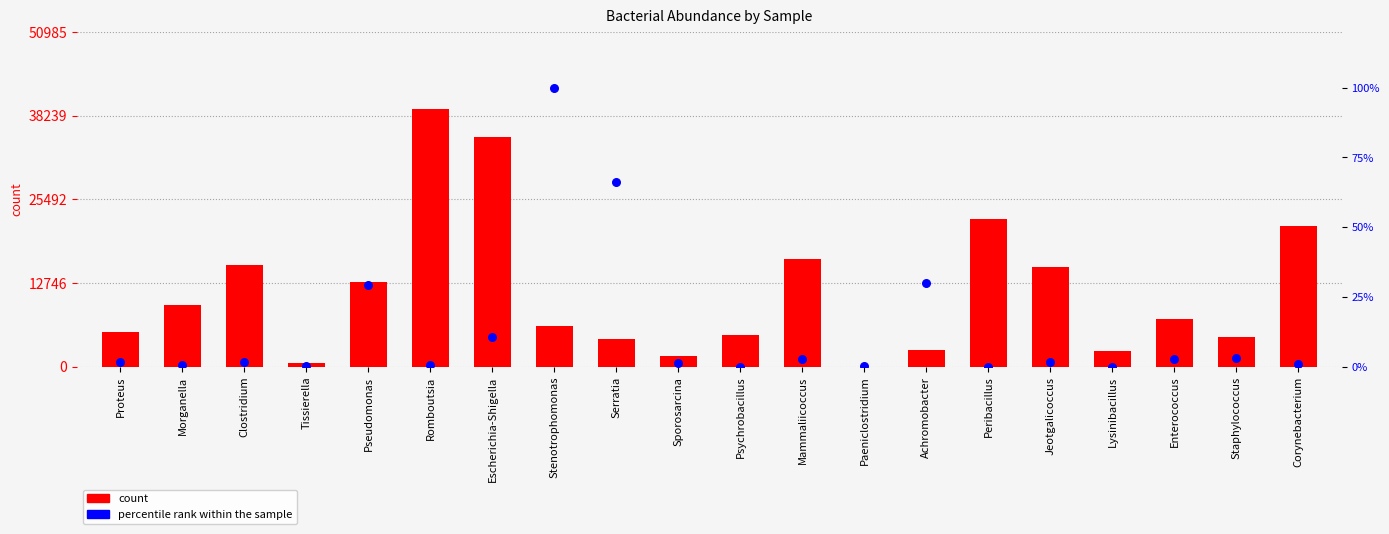

What are all the series names shown in the legend?

count, percentile rank within the sample